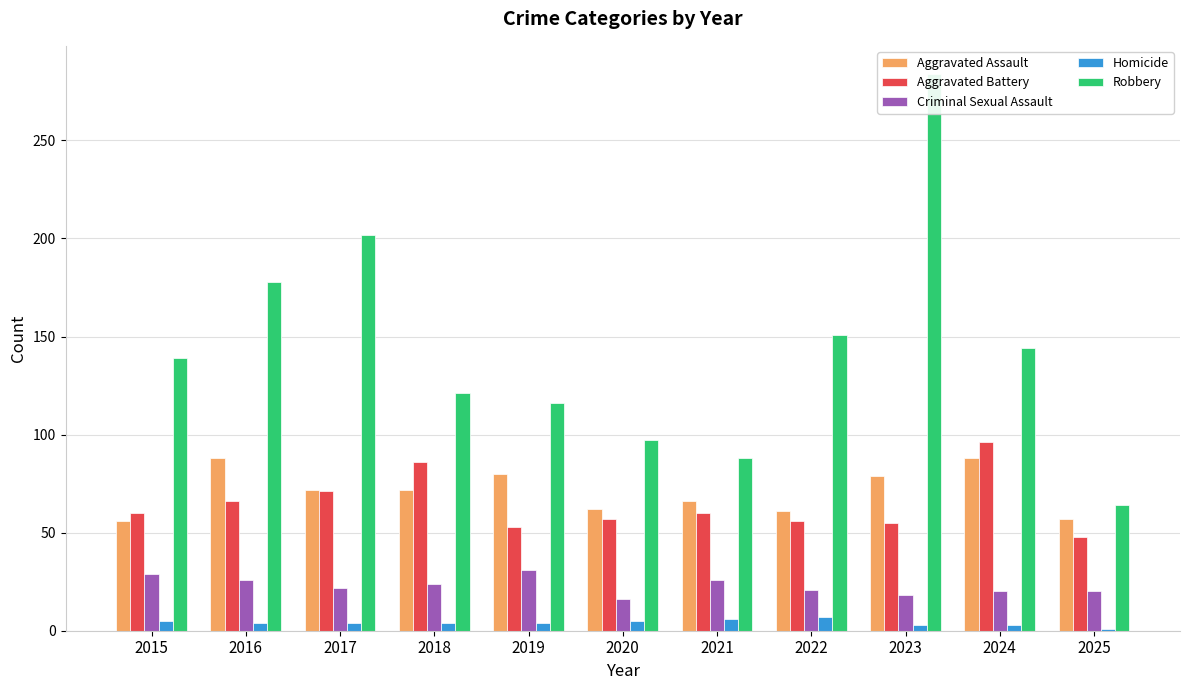

How many categories are shown in the chart?

11